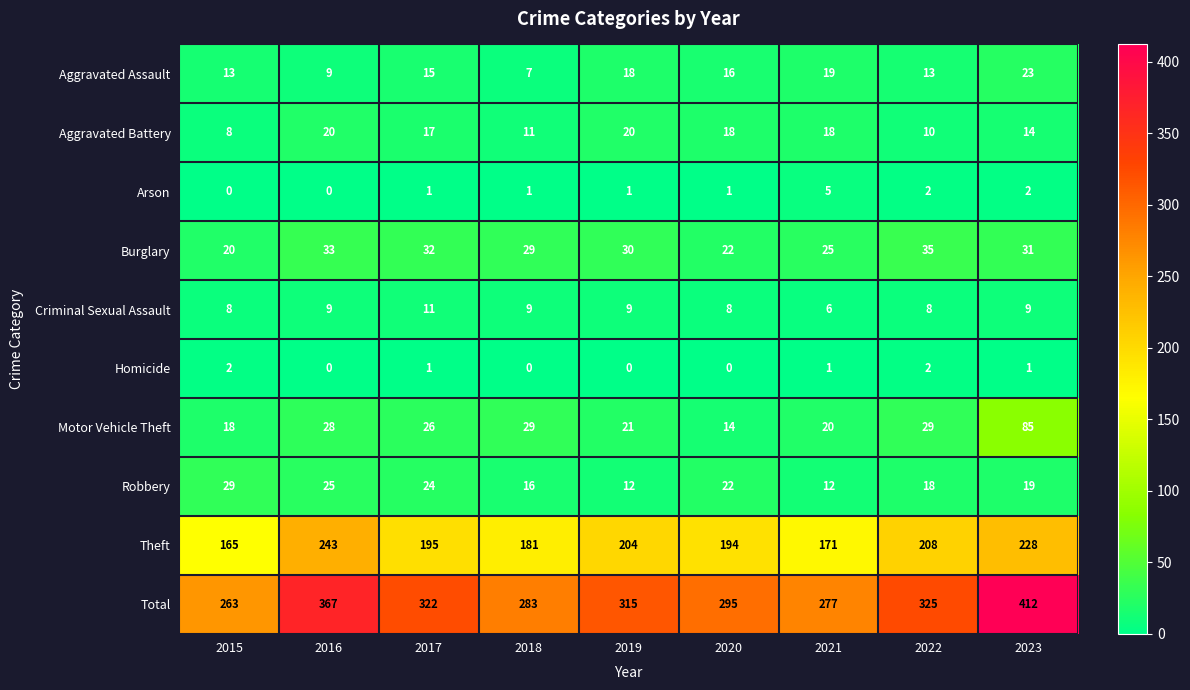

How many data points in Motor Vehicle Theft are less than 26?

4